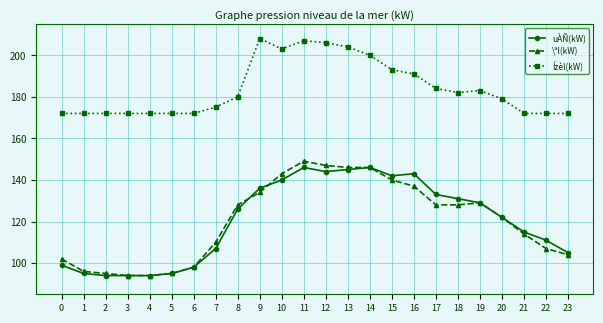

How many distinct data groups are displayed?

3